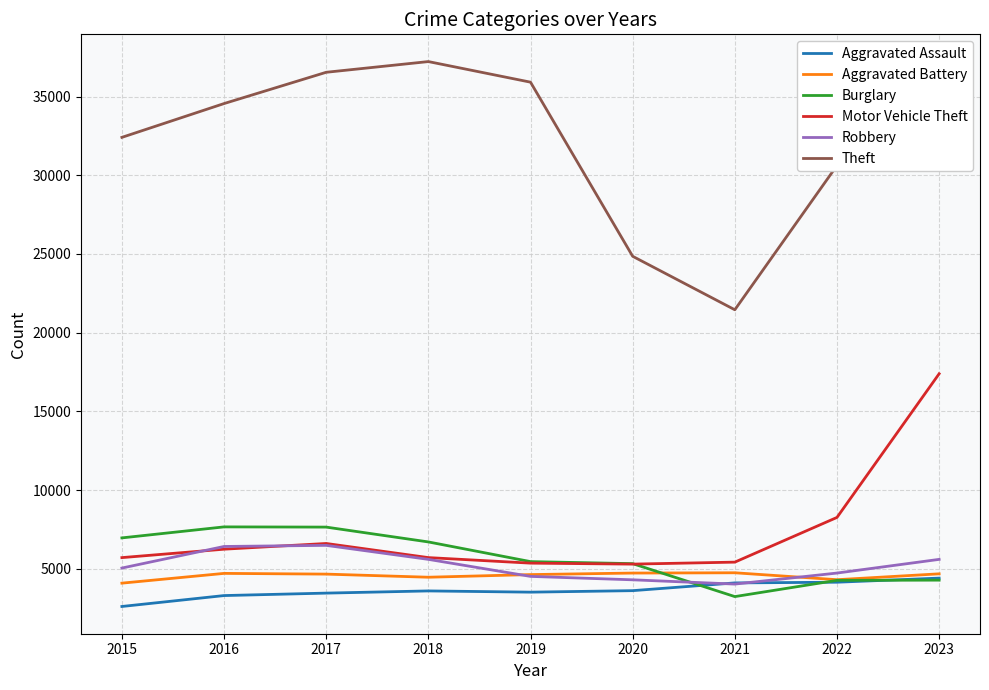

What is the difference between the Burglary values at 2016 and 2023?

3383